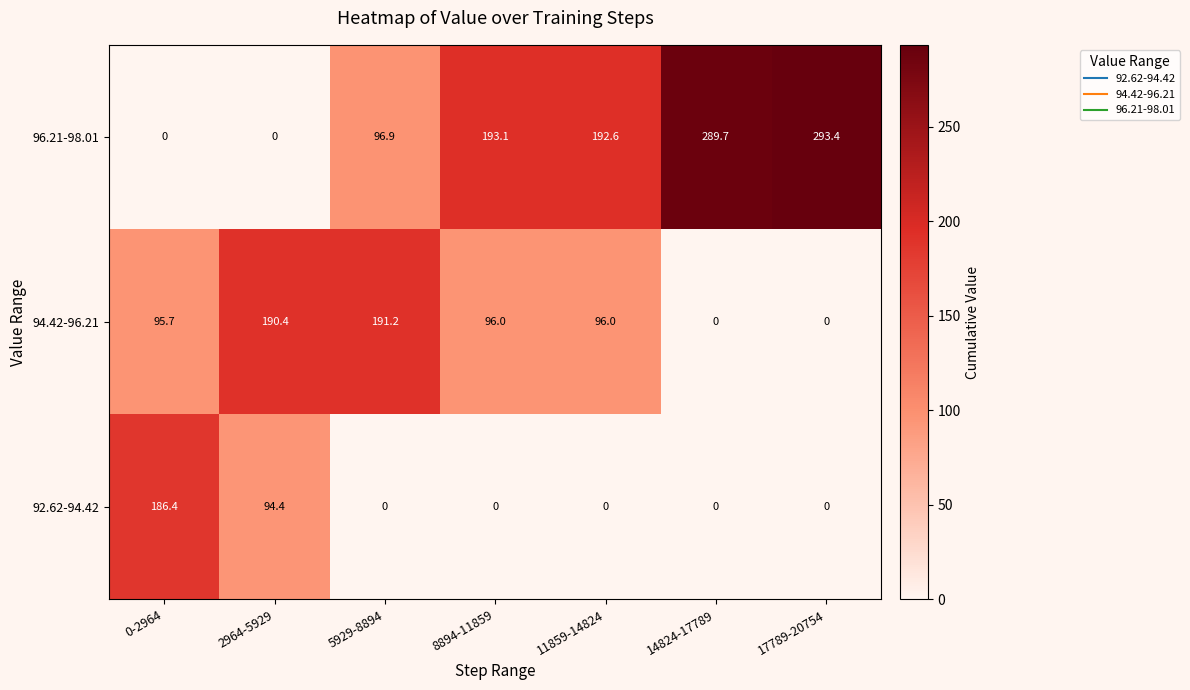

Which series has the widest spread of values?

96.21-98.01